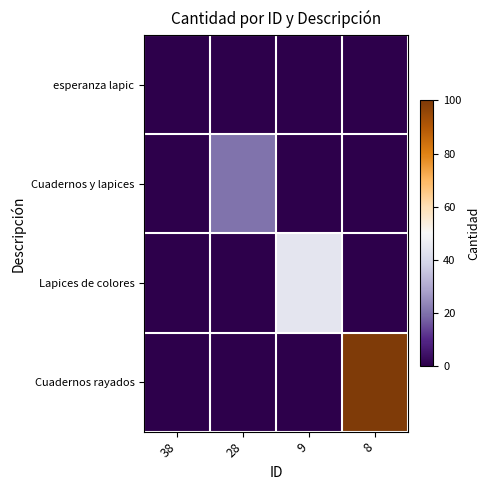

Reading right to left, transcribe all the data shown in this chart.

esperanza lapic: 8=0	9=0	28=0	38=0
Cuadernos y lapices: 8=0	9=0	28=20	38=0
Lapices de colores: 8=0	9=44	28=0	38=0
Cuadernos rayados: 8=100	9=0	28=0	38=0